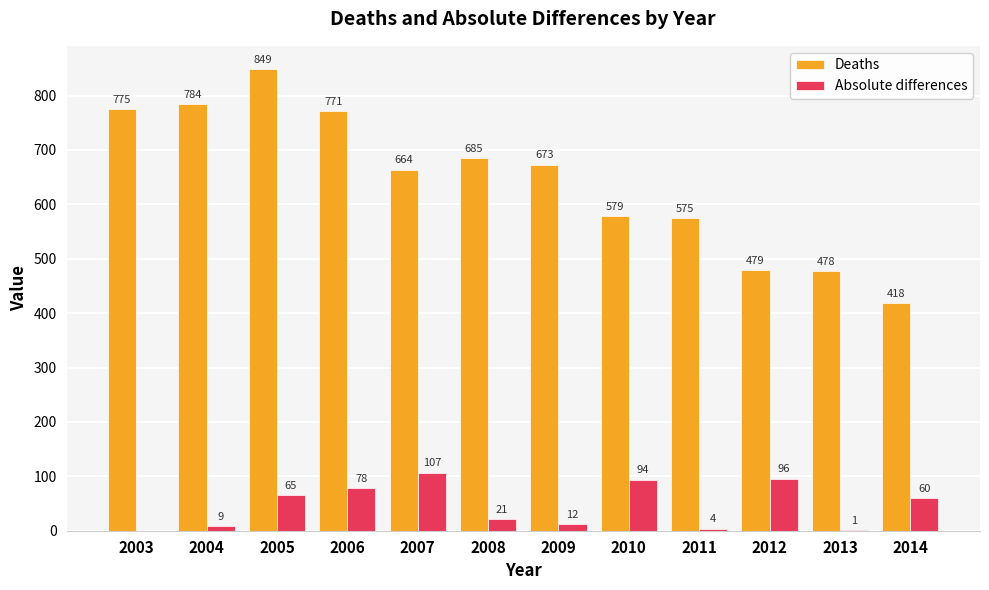

Between 2003 and 2010, which series saw the biggest shift?

Deaths